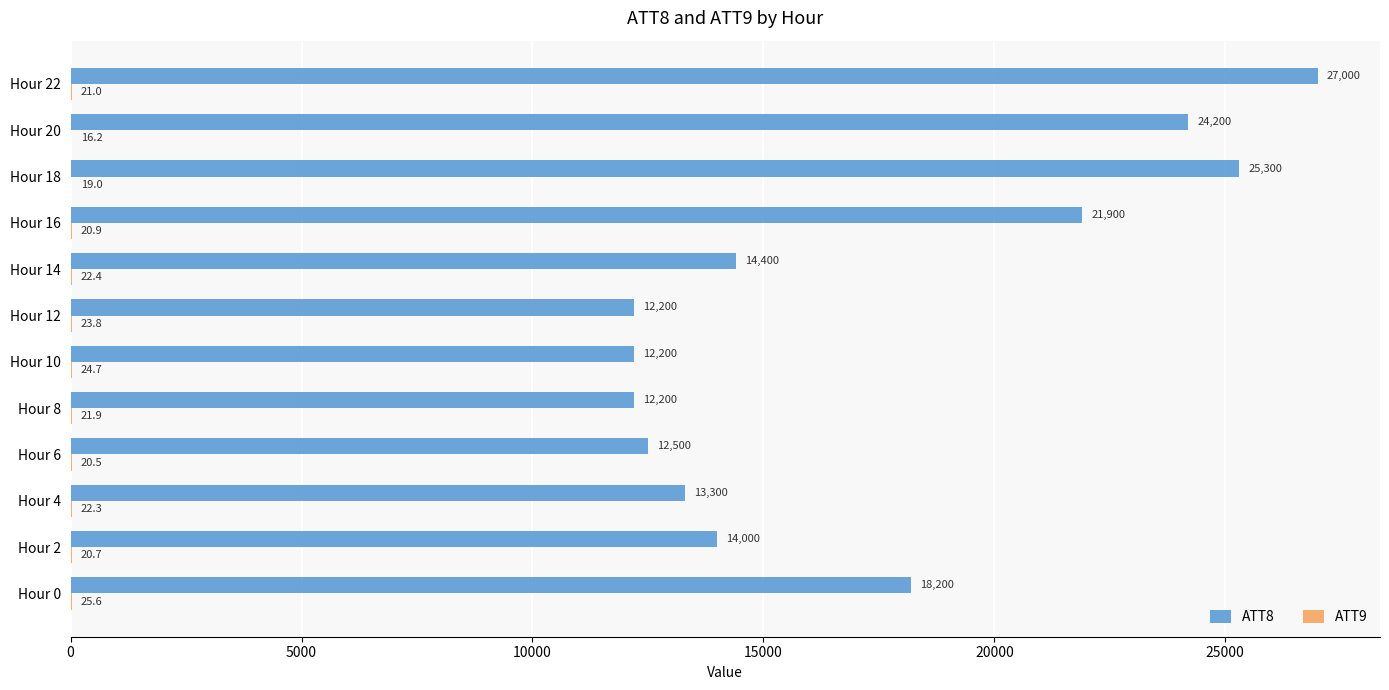

What is the sum of the ATT8 values at Hour 10 and Hour 14?

26600.0